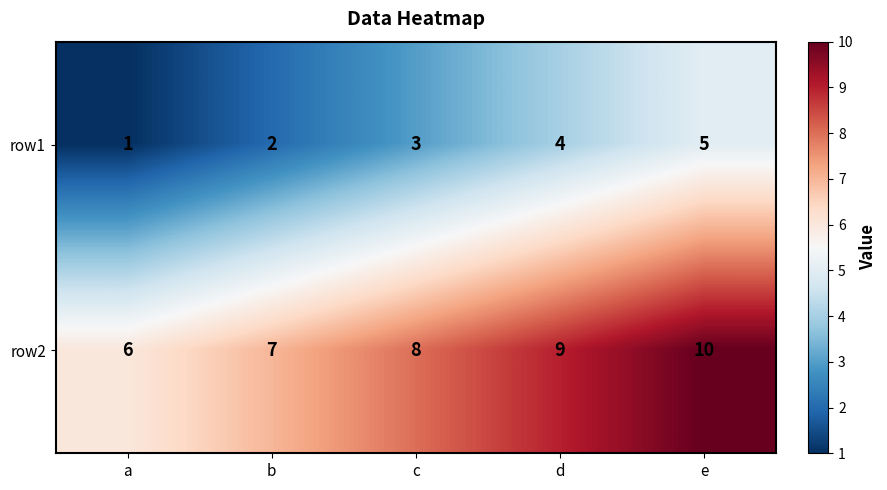

What is the total value across all series at e?

15